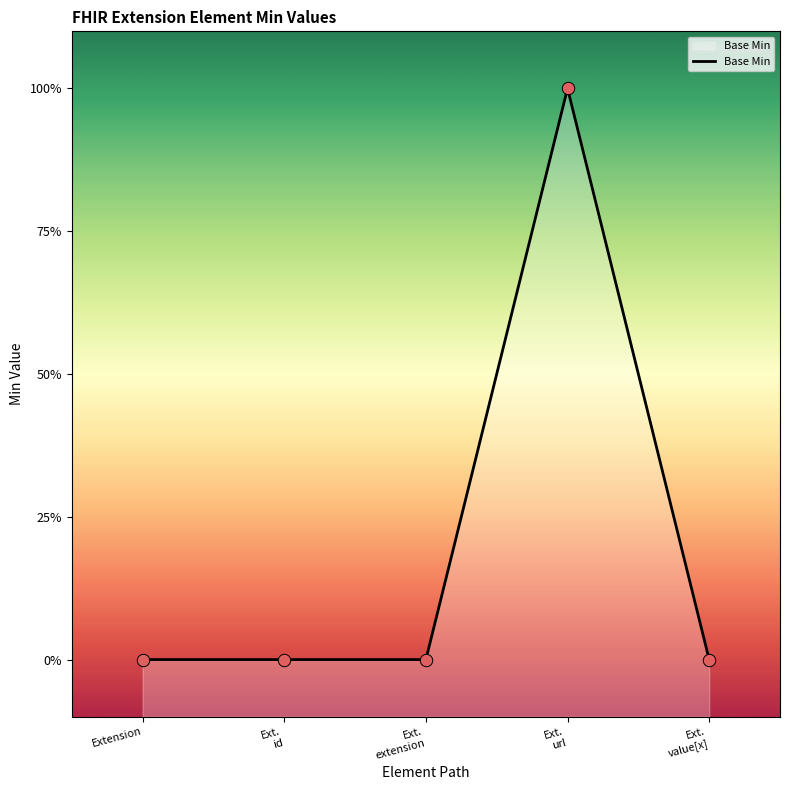

Between Ext. url and Extension, which is larger?

Ext. url